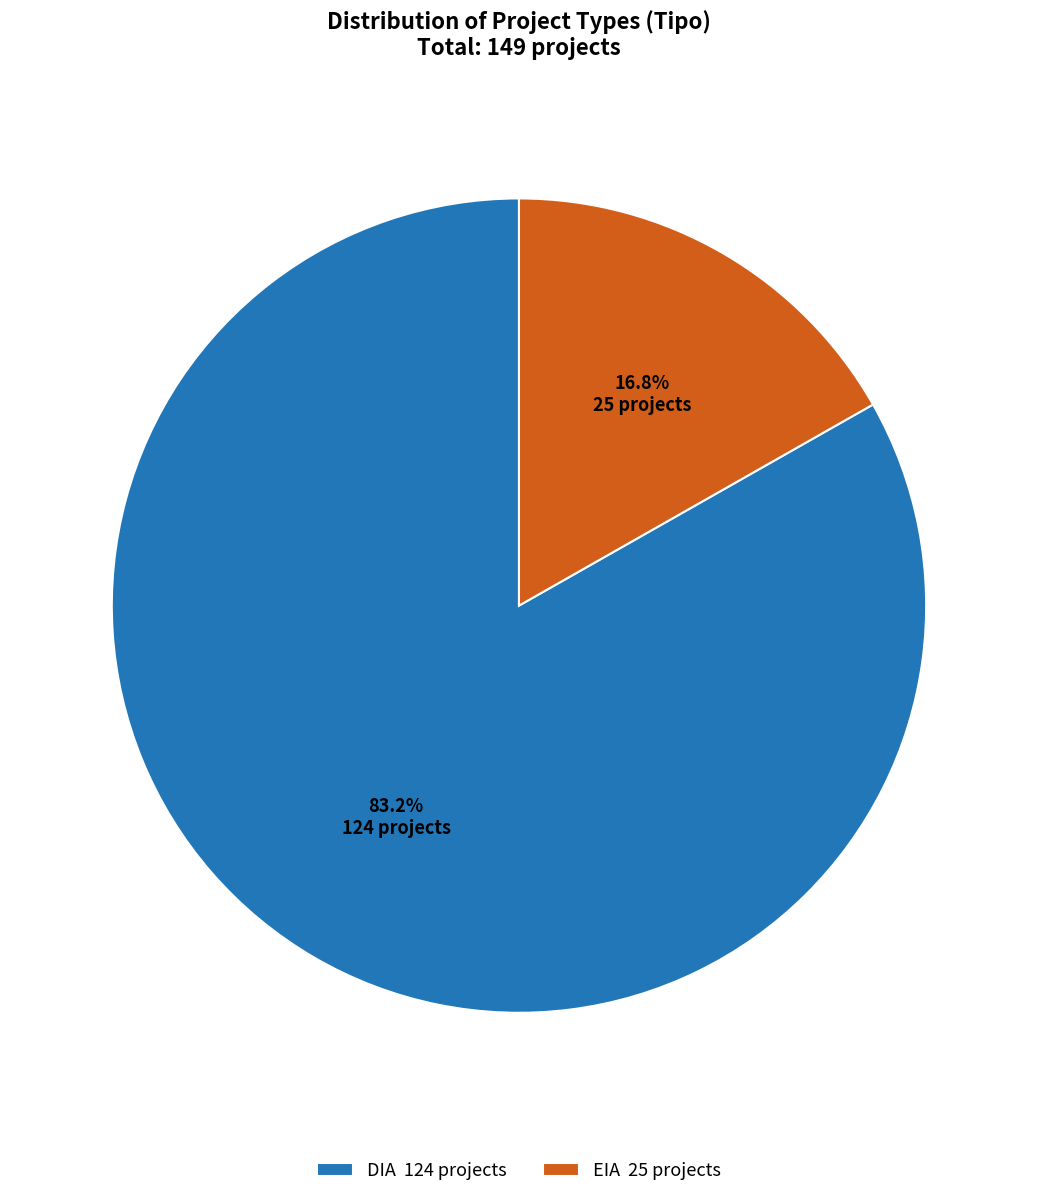

Approximately how many times larger is the value at EIA compared to DIA?

0.2